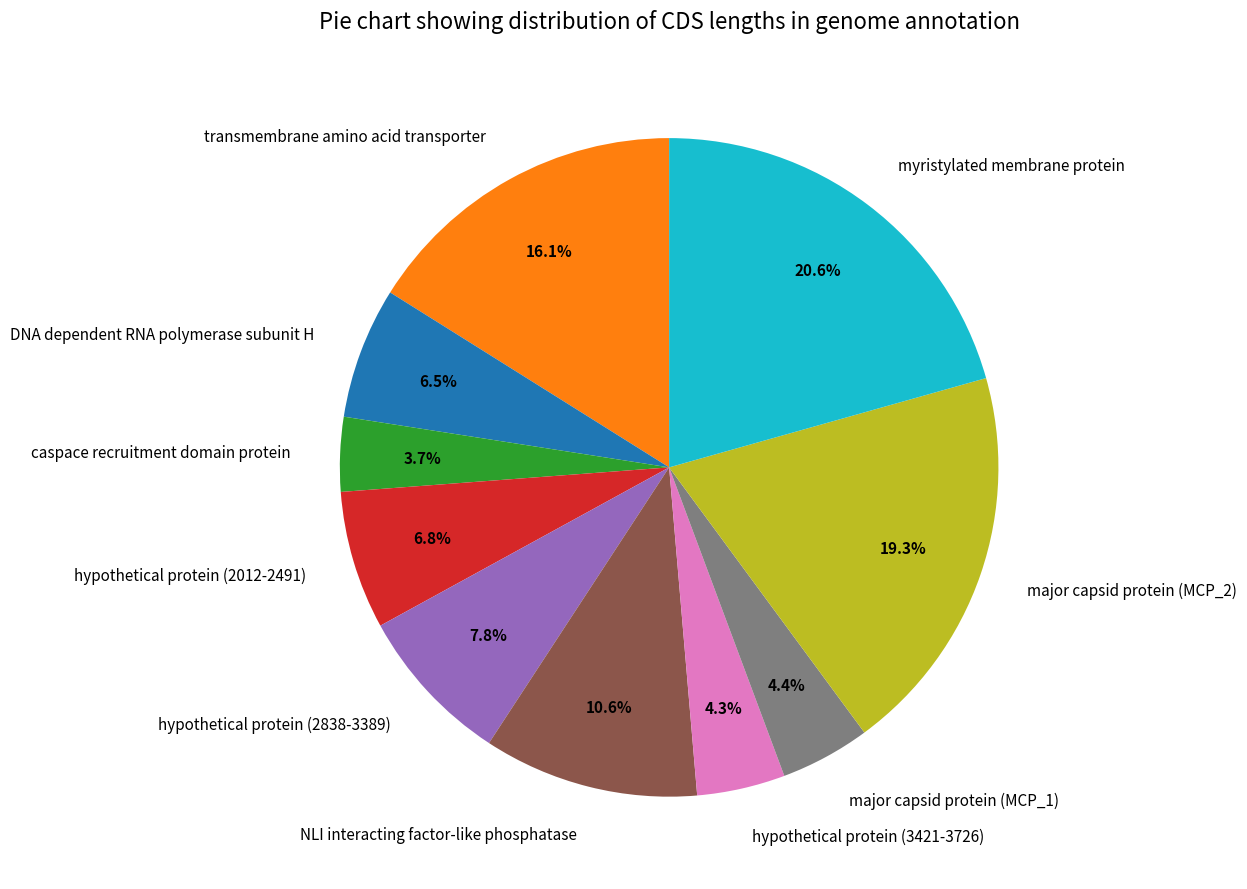

Which slice is the smallest?

caspace recruitment domain protein